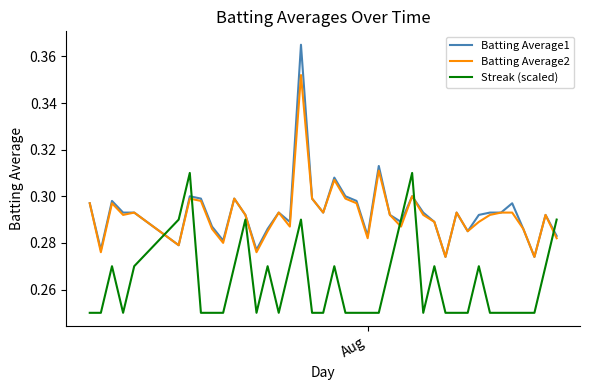

List the series in order of their peak value, lowest first.

Streak (scaled), Batting Average2, Batting Average1